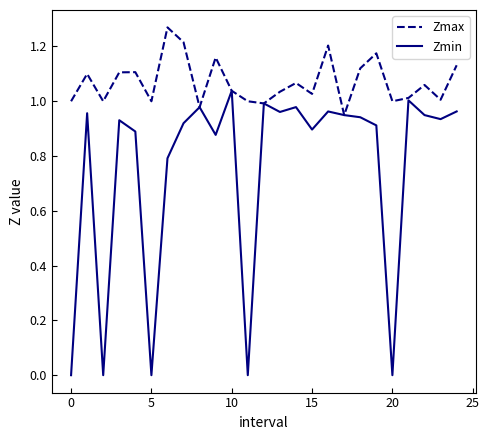

List the series in order of their peak value, highest first.

Zmax, Zmin